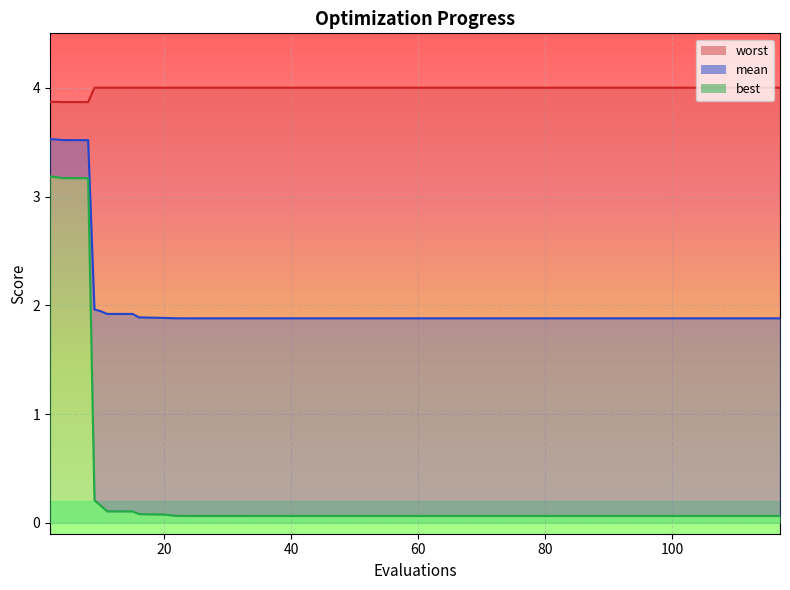

At which category does the chart reach its peak across all series?

80